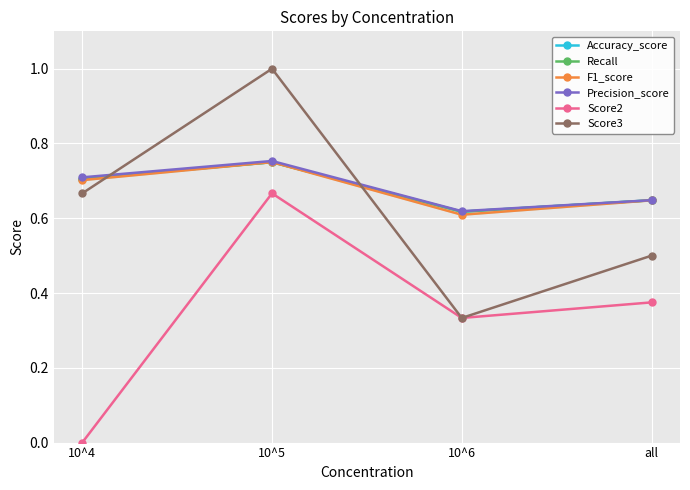

Which label corresponds to the smallest value in the chart?

10^4